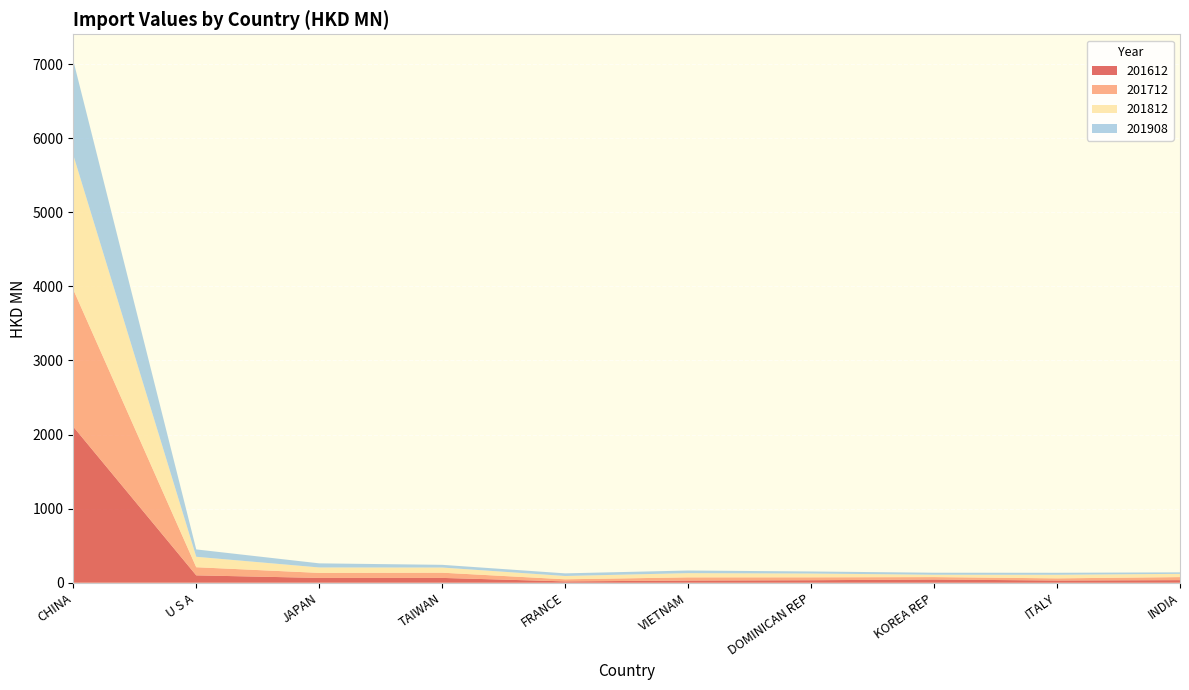

Reading left to right, transcribe all the data shown in this chart.

201612: CHINA=2105.9	U S A=99.4	JAPAN=65.0	TAIWAN=65.0	FRANCE=18.1	VIETNAM=29.4	DOMINICAN REP=33.8	KOREA REP=43.3	ITALY=29.9	INDIA=35.2
201712: CHINA=1850.8	U S A=109.9	JAPAN=67.8	TAIWAN=70.5	FRANCE=28.2	VIETNAM=43.0	DOMINICAN REP=39.0	KOREA REP=32.9	ITALY=29.0	INDIA=40.8
201812: CHINA=1815.5	U S A=140.9	JAPAN=73.3	TAIWAN=69.5	FRANCE=44.7	VIETNAM=57.2	DOMINICAN REP=51.4	KOREA REP=31.8	ITALY=48.7	INDIA=43.9
201908: CHINA=1277.5	U S A=99.5	JAPAN=55.4	TAIWAN=36.5	FRANCE=35.5	VIETNAM=35.2	DOMINICAN REP=27.7	KOREA REP=27.2	ITALY=26.7	INDIA=20.1